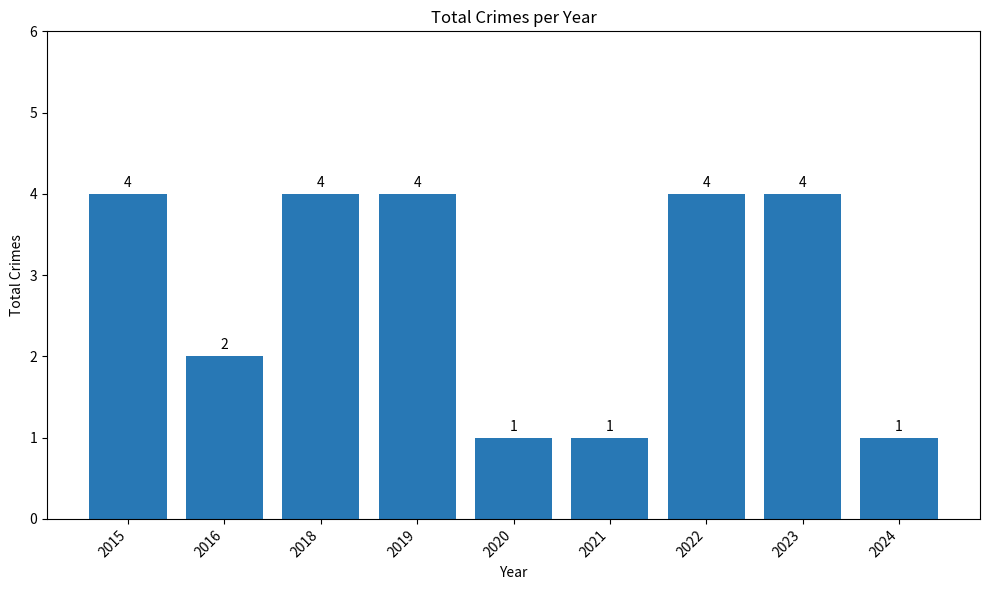

Are the bars grouped side by side (vs. stacked)?

No